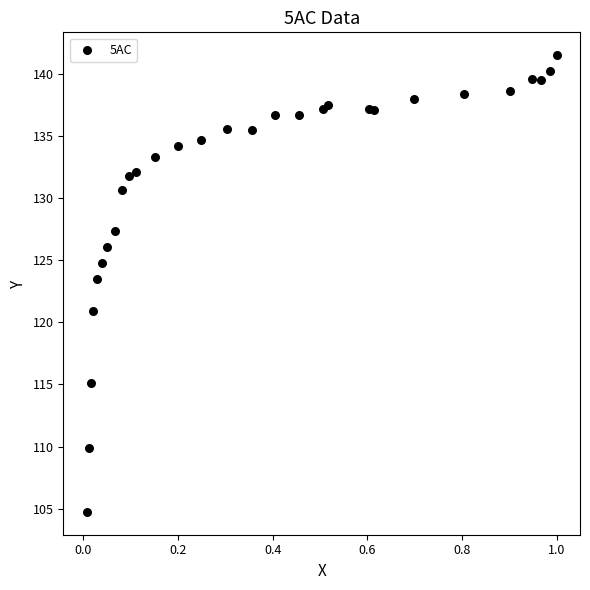

What Y value in the scatter plot is closest to 123?

123.5